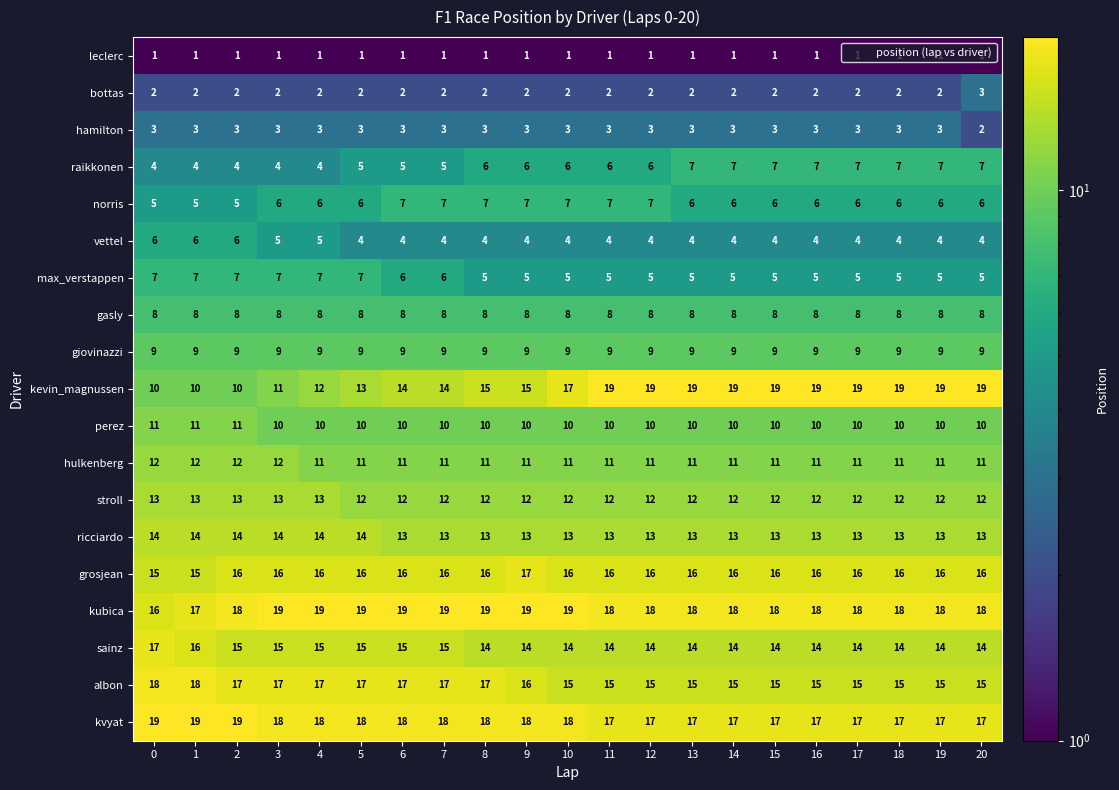

At how many categories does at least one series exceed 18?

21